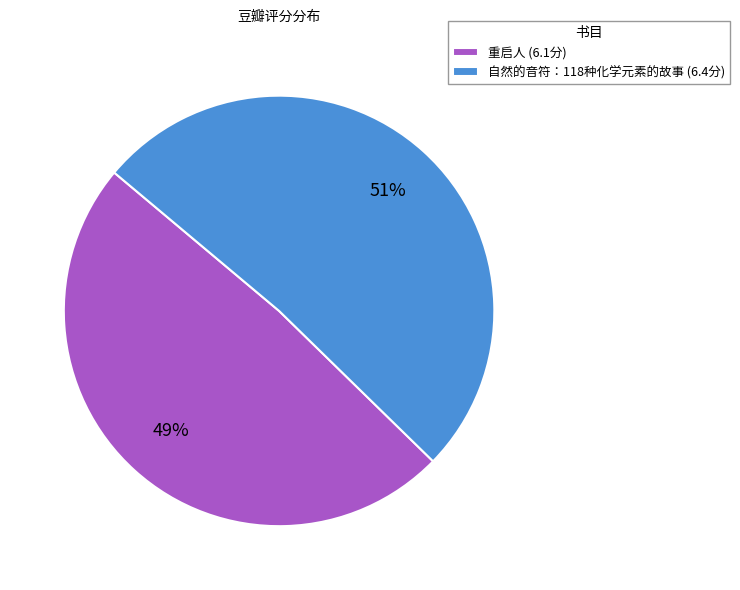

Does any single category account for the majority?

Yes